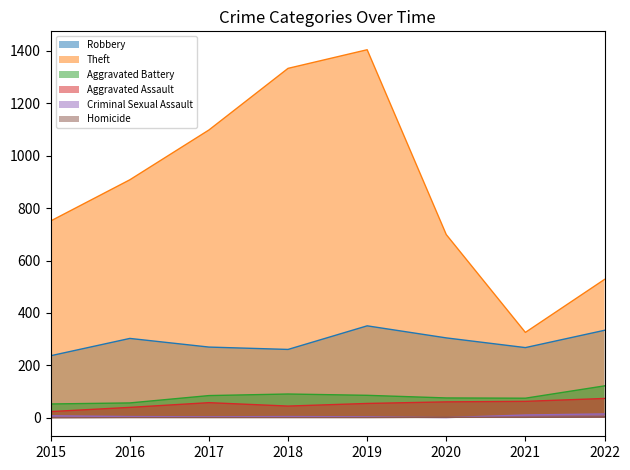

The value of Aggravated Battery at 2020 is 76. True or false?

True